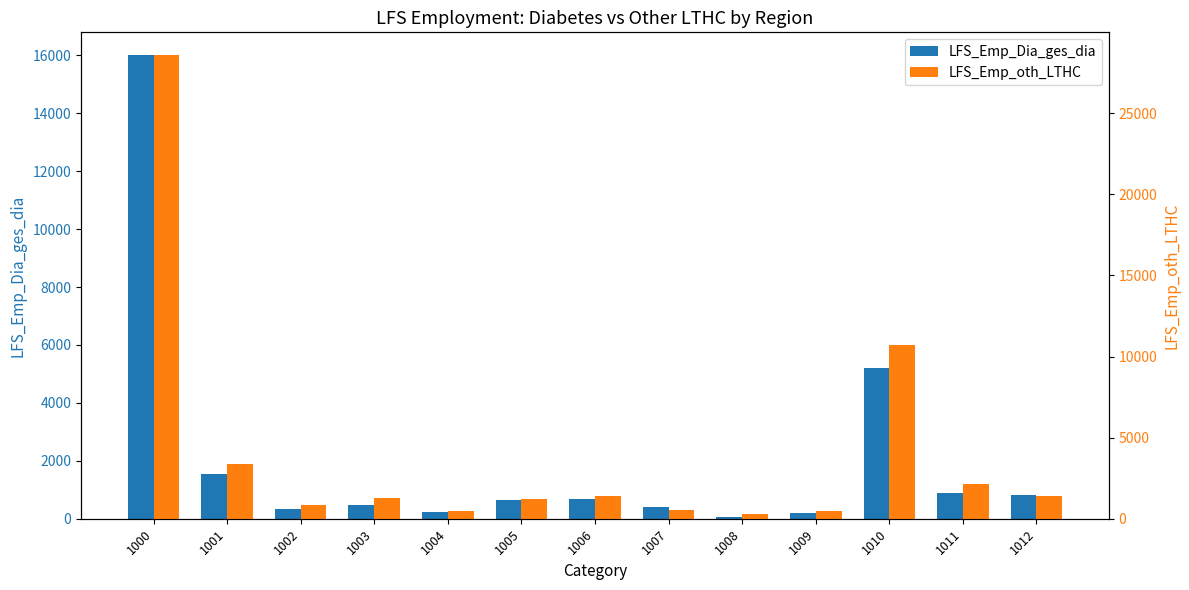

Is it true that LFS_Emp_oth_LTHC equals 658 at 1009?

False